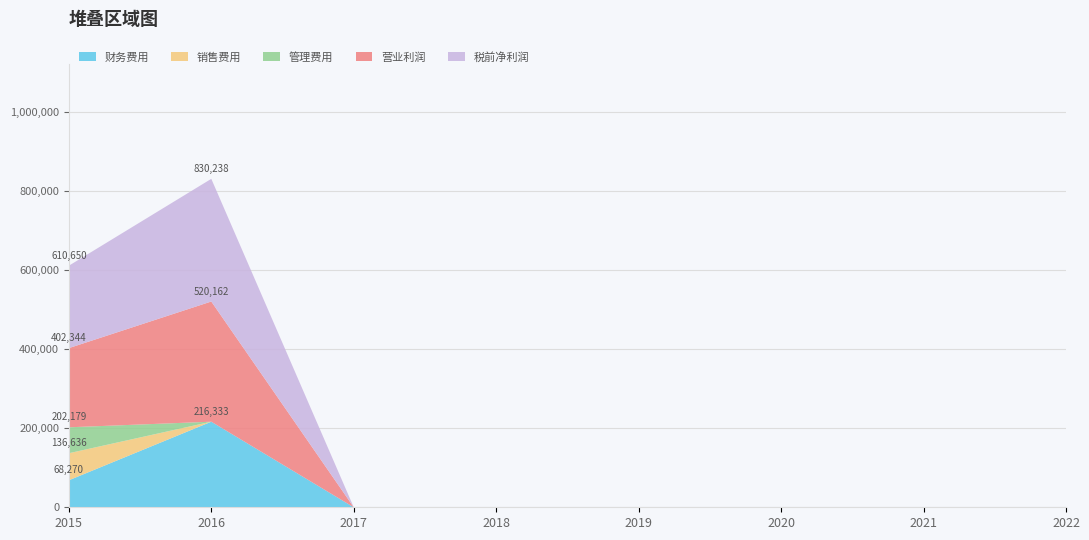

What is the maximum value for 财务费用?

216333